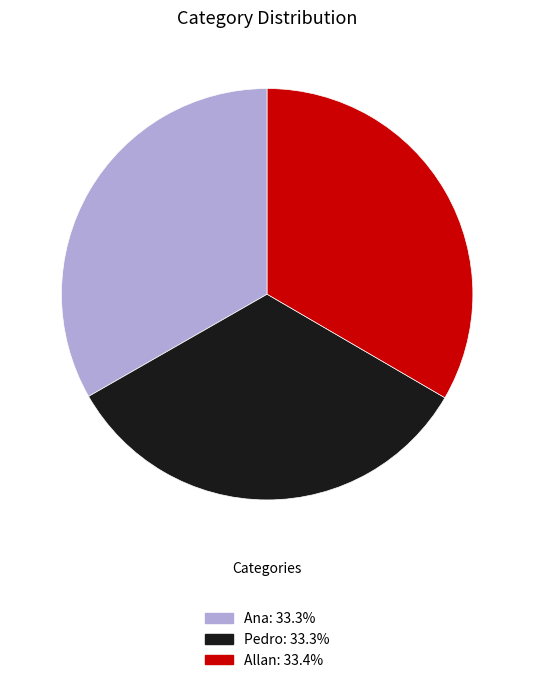

Approximately how many times larger is the value at Allan: 33.4% compared to Ana: 33.3%?

1.0